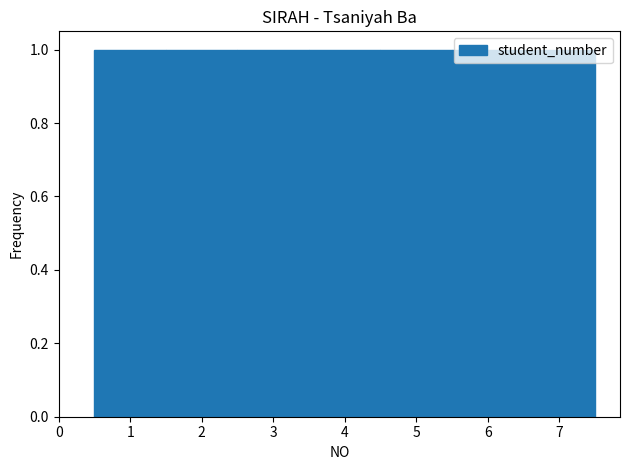

Reading left to right, list every bar in this chart as the range it spans on the x-axis followed by its height. The values are not printed on the chart, so give them approximately, as read against the axis.

0.5 to 1.5: 1
1.5 to 2.5: 1
2.5 to 3.5: 1
3.5 to 4.5: 1
4.5 to 5.5: 1
5.5 to 6.5: 1
6.5 to 7.5: 1